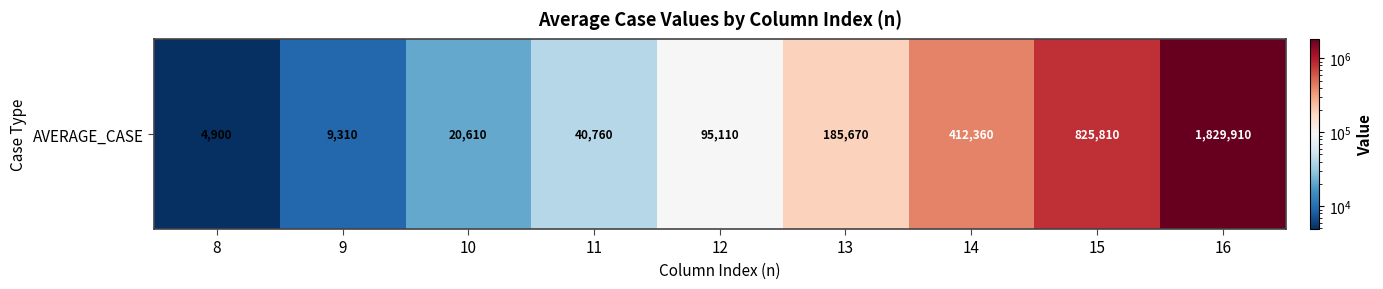

Rank the categories by value from lowest to highest.

8, 9, 10, 11, 12, 13, 14, 15, 16